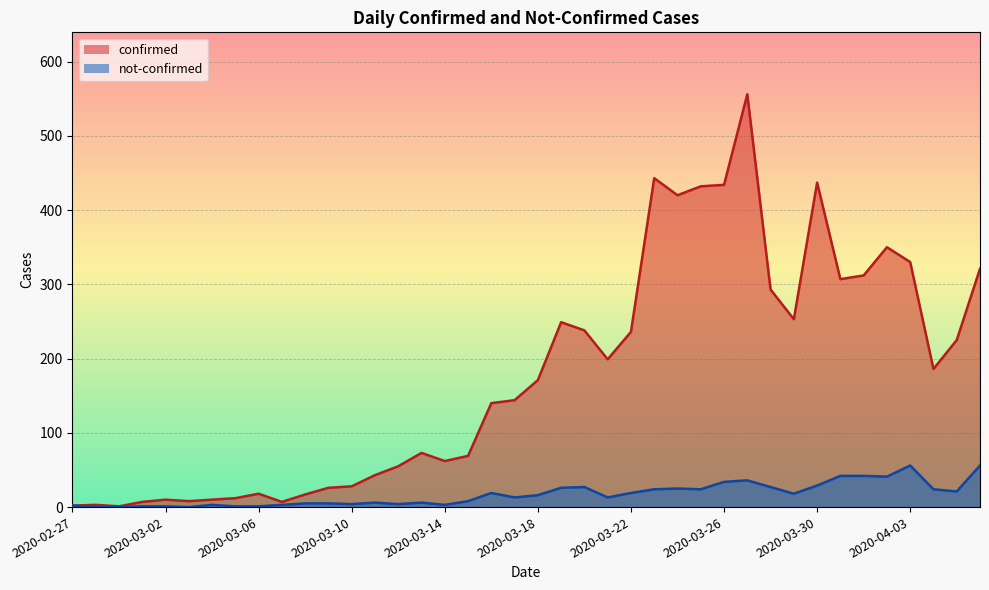

Rank the categories by not-confirmed value from highest to lowest.

2020-04-03, 2020-04-06, 2020-03-31, 2020-04-01, 2020-04-02, 2020-03-27, 2020-03-26, 2020-03-30, 2020-03-20, 2020-03-28, 2020-03-19, 2020-03-24, 2020-03-23, 2020-03-25, 2020-04-04, 2020-04-05, 2020-03-16, 2020-03-22, 2020-03-29, 2020-03-18, 2020-03-17, 2020-03-21, 2020-03-15, 2020-03-11, 2020-03-13, 2020-03-08, 2020-03-09, 2020-03-10, 2020-03-12, 2020-03-04, 2020-03-07, 2020-03-14, 2020-02-27, 2020-03-01, 2020-03-02, 2020-03-05, 2020-03-06, 2020-02-28, 2020-02-29, 2020-03-03